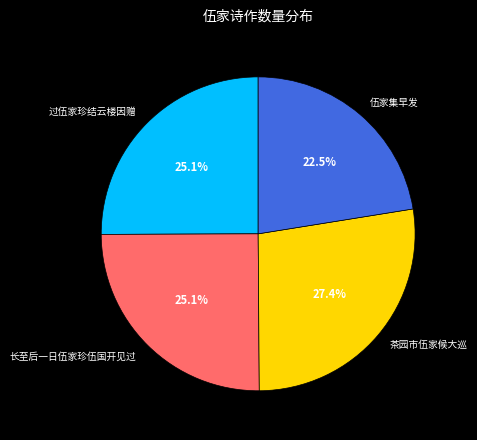

Which category has the smallest portion of the pie?

伍家集早发